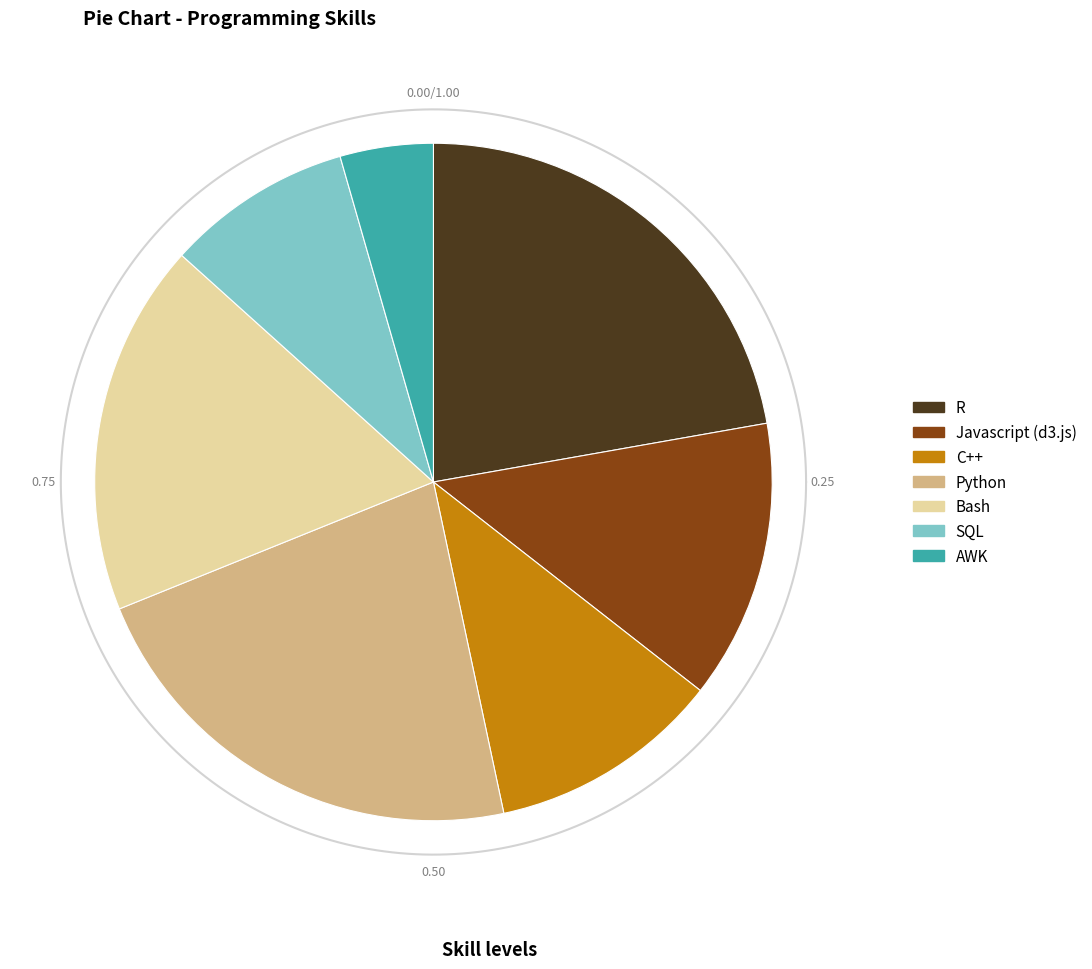

To the nearest percent, what is the average slice percentage?

14%